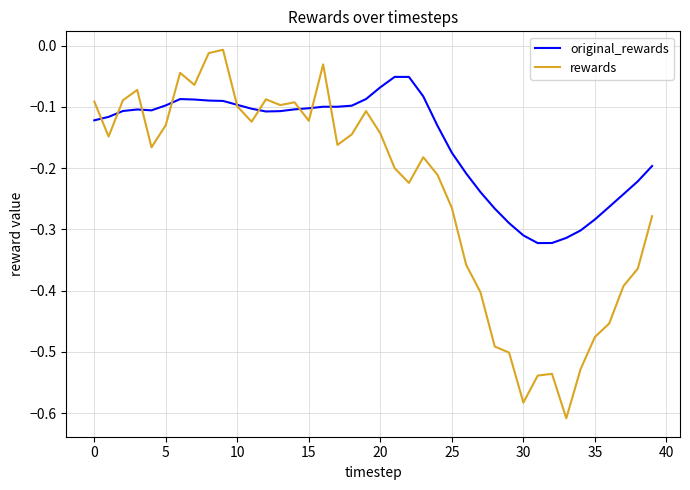

List the series in order of their overall mean, lowest first.

rewards, original_rewards